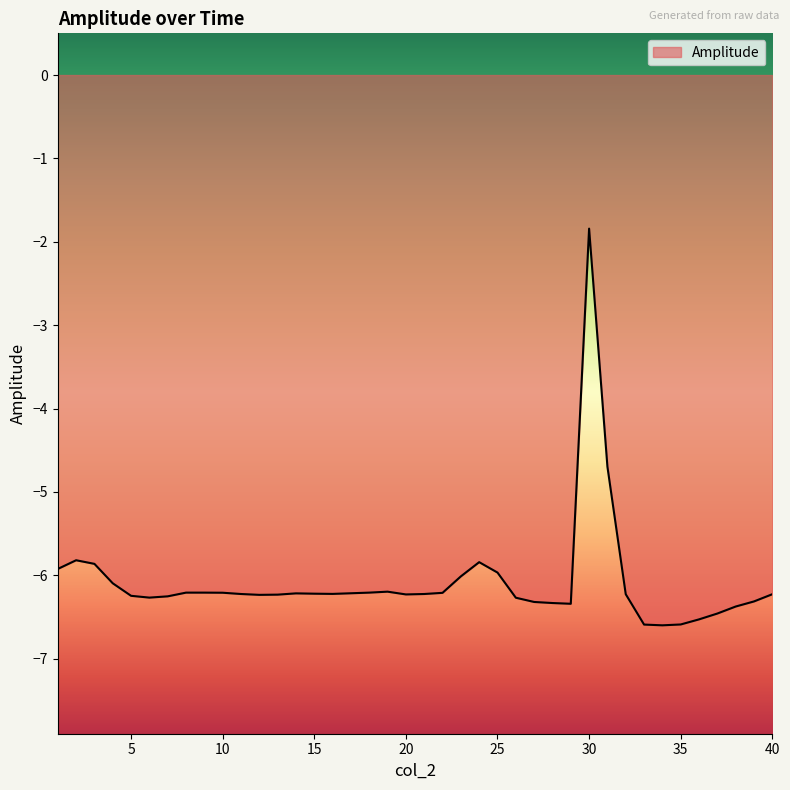

What is the difference between the maximum and minimum values?

4.8